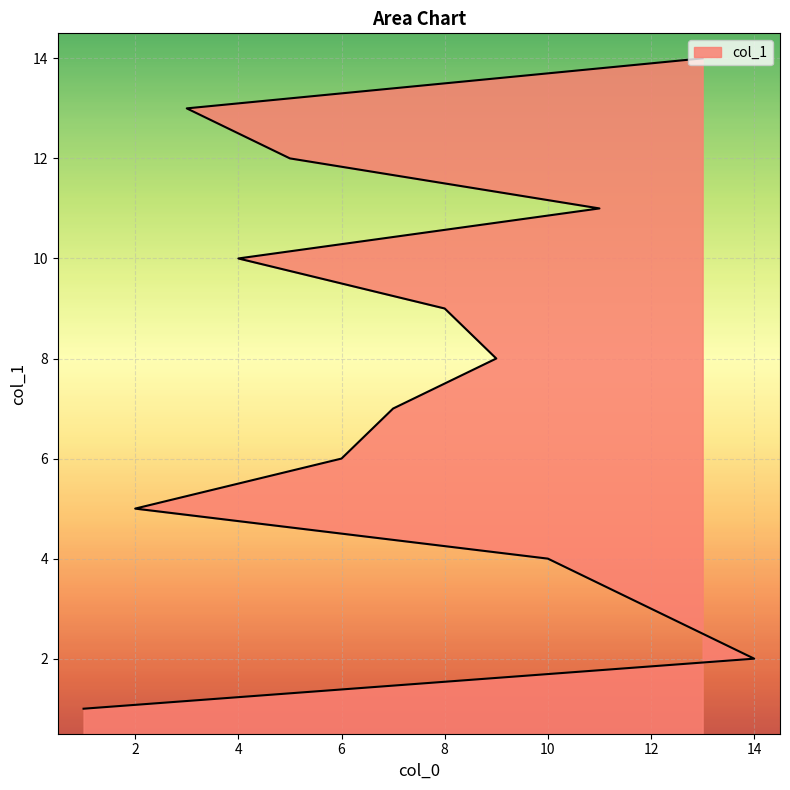

Which has a higher value, 3 or 10?

3